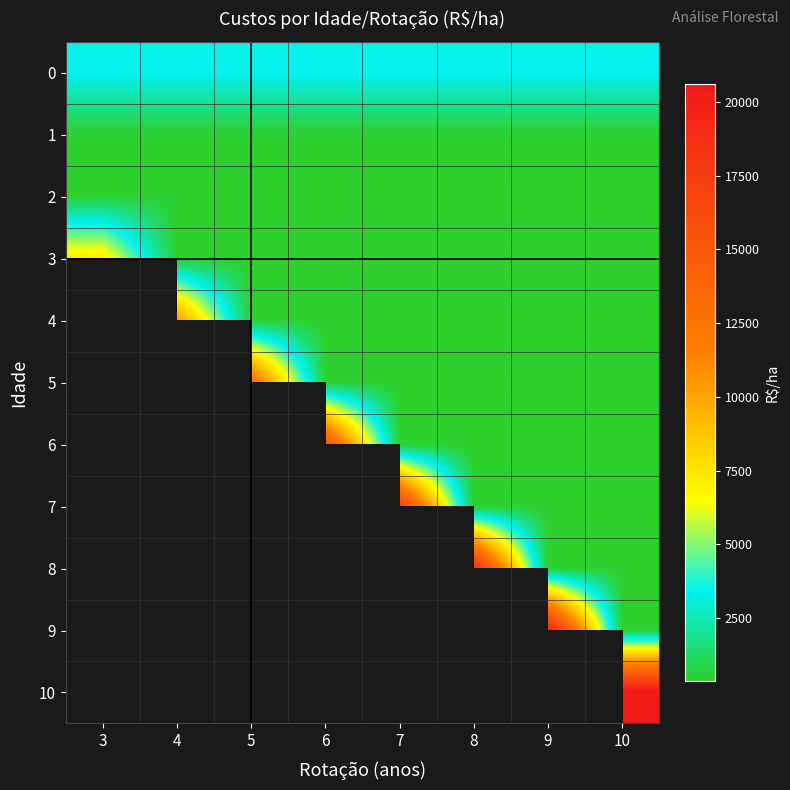

How many series are shown in this chart?

11